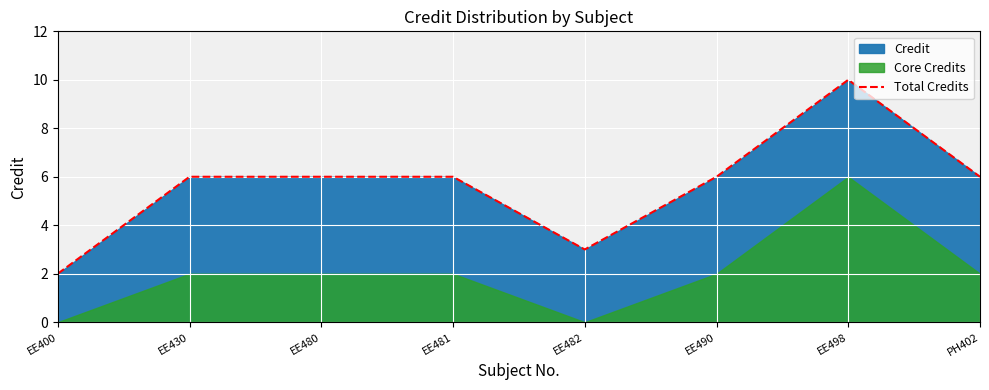

The value at EE480 is 10. True or false?

False